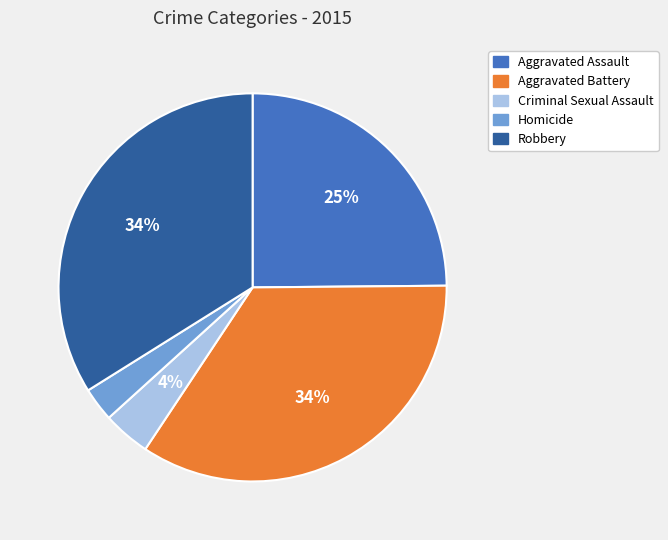

Is the sum of Aggravated Assault and Robbery greater than half?

Yes